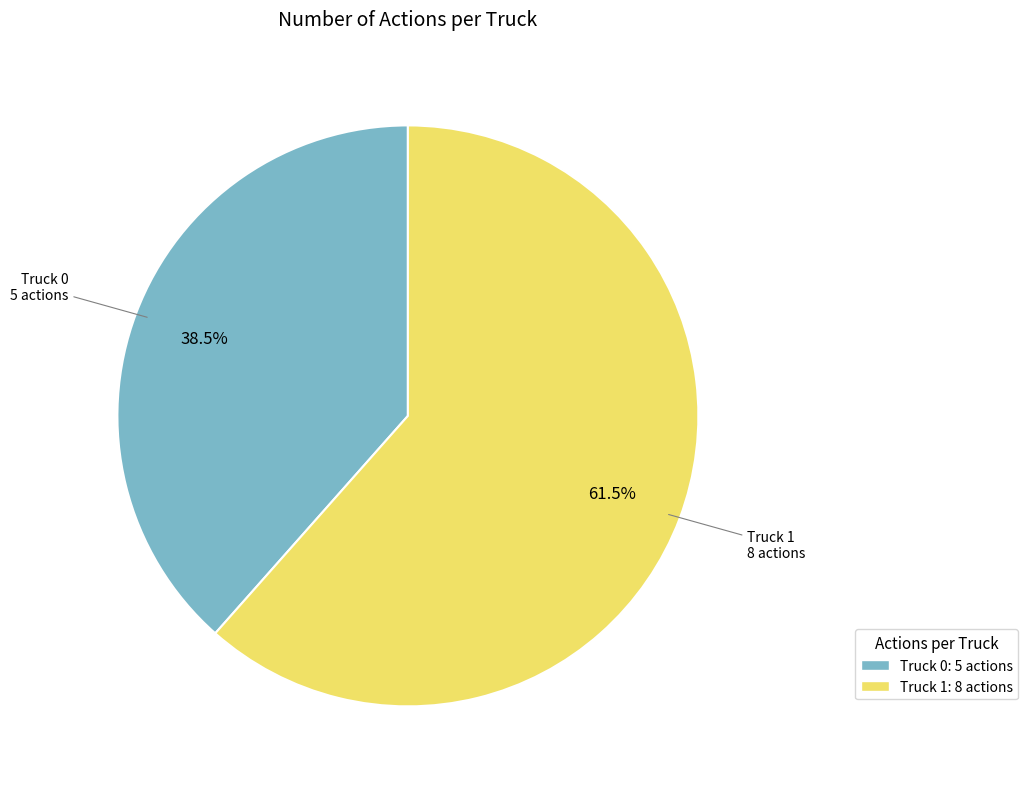

To the nearest percent, what is the difference between the Truck 1 and Truck 0 slice percentages?

23%